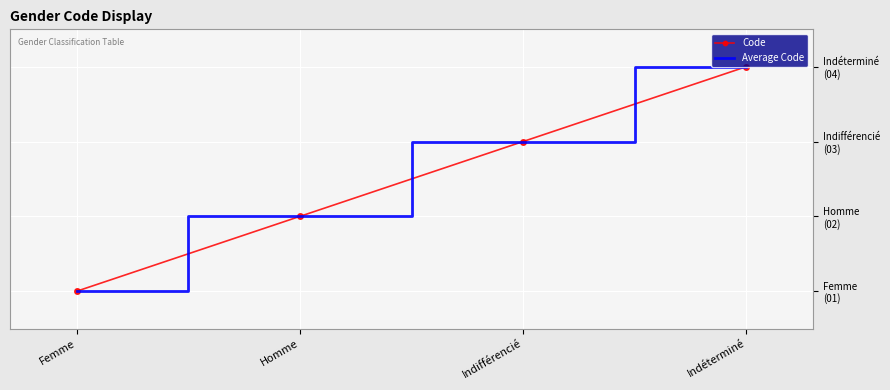

How many lines are shown in the chart?

2